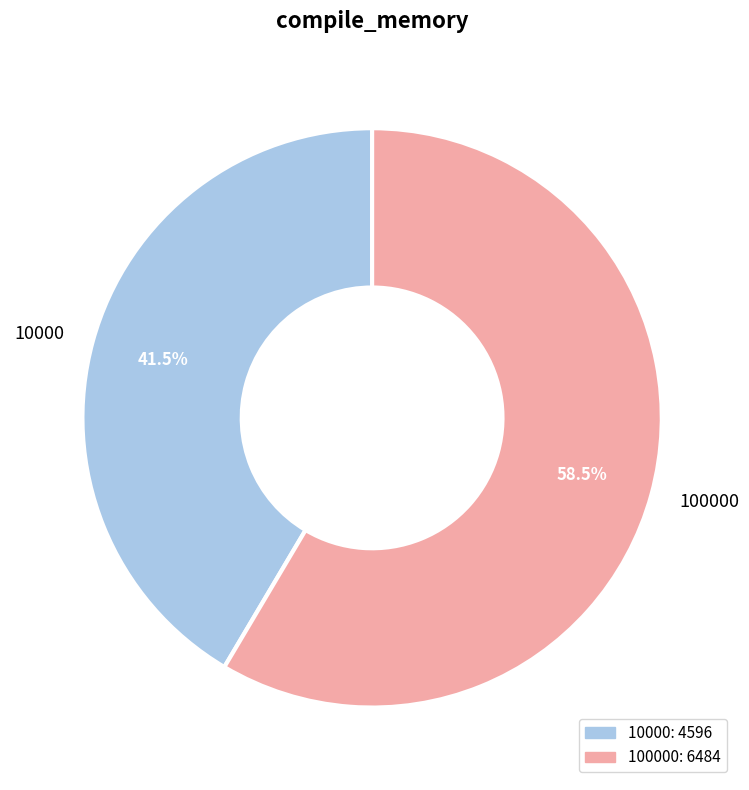

Which has a higher value, 100000 or 10000?

100000